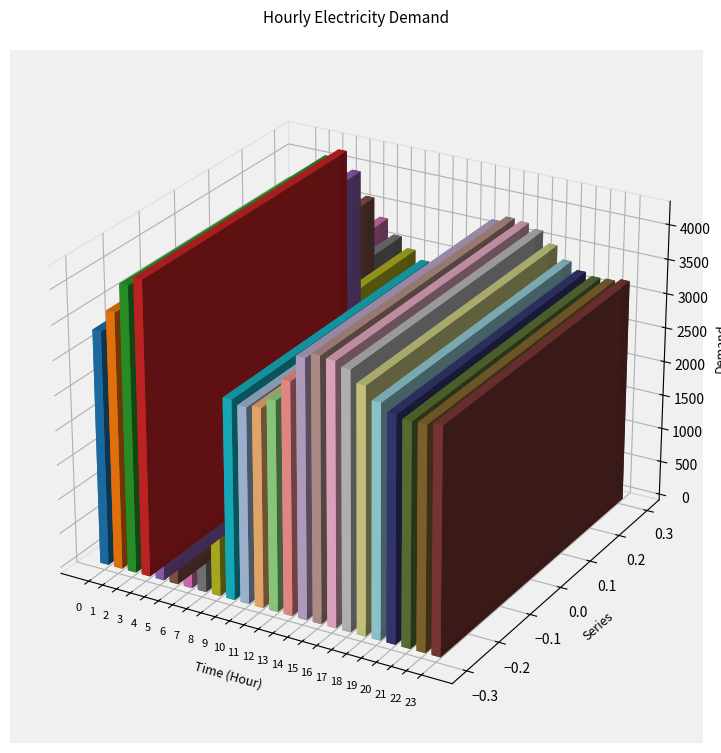

The value at 16 is 3764. True or false?

True